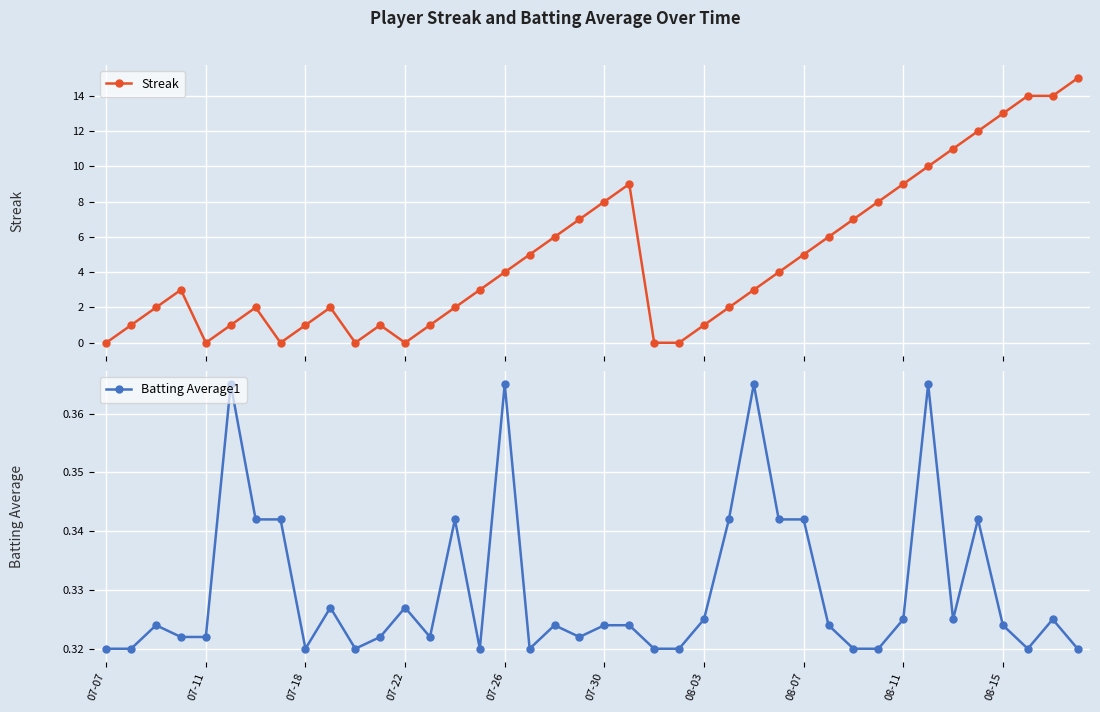

What is the maximum value shown in the chart?

15.0